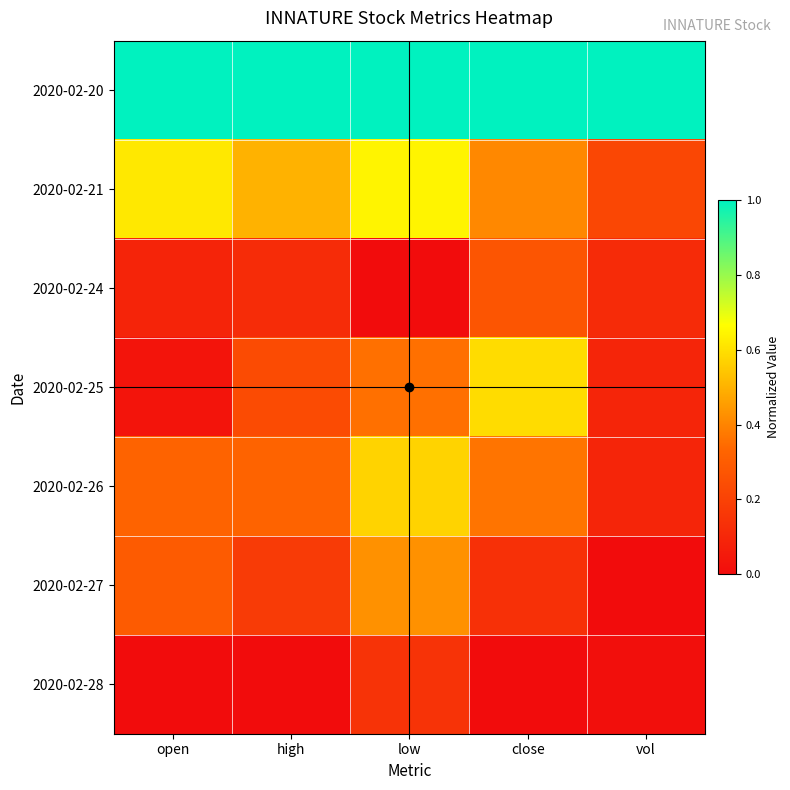

At open, list the series in order from smallest to largest.

2020-02-28, 2020-02-25, 2020-02-24, 2020-02-27, 2020-02-26, 2020-02-21, 2020-02-20